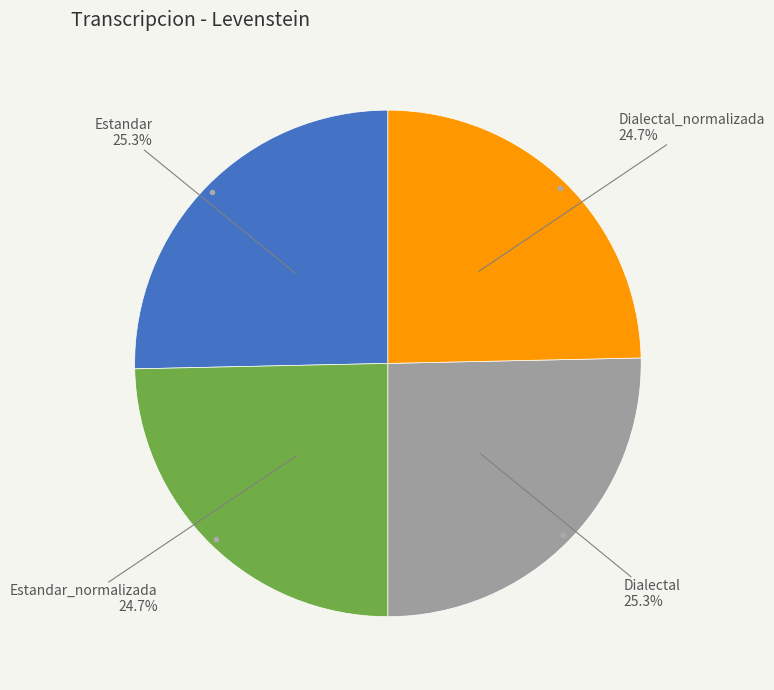

Does any single category account for the majority?

No